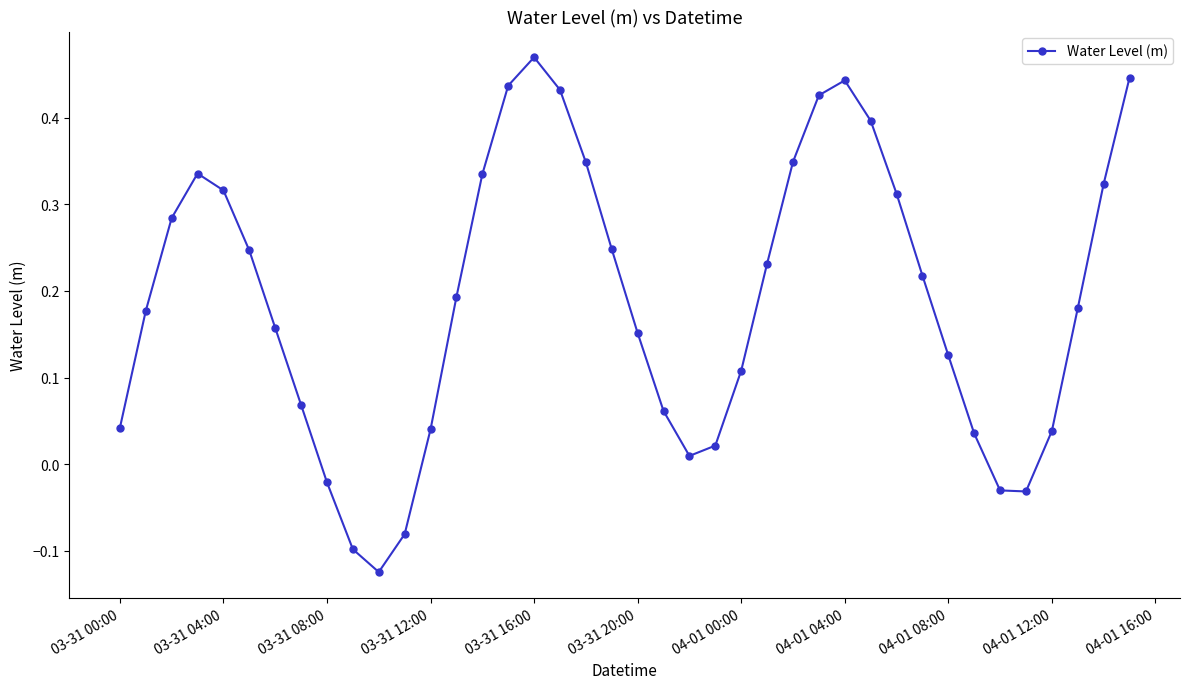

What is the difference between the maximum and minimum values?

0.6